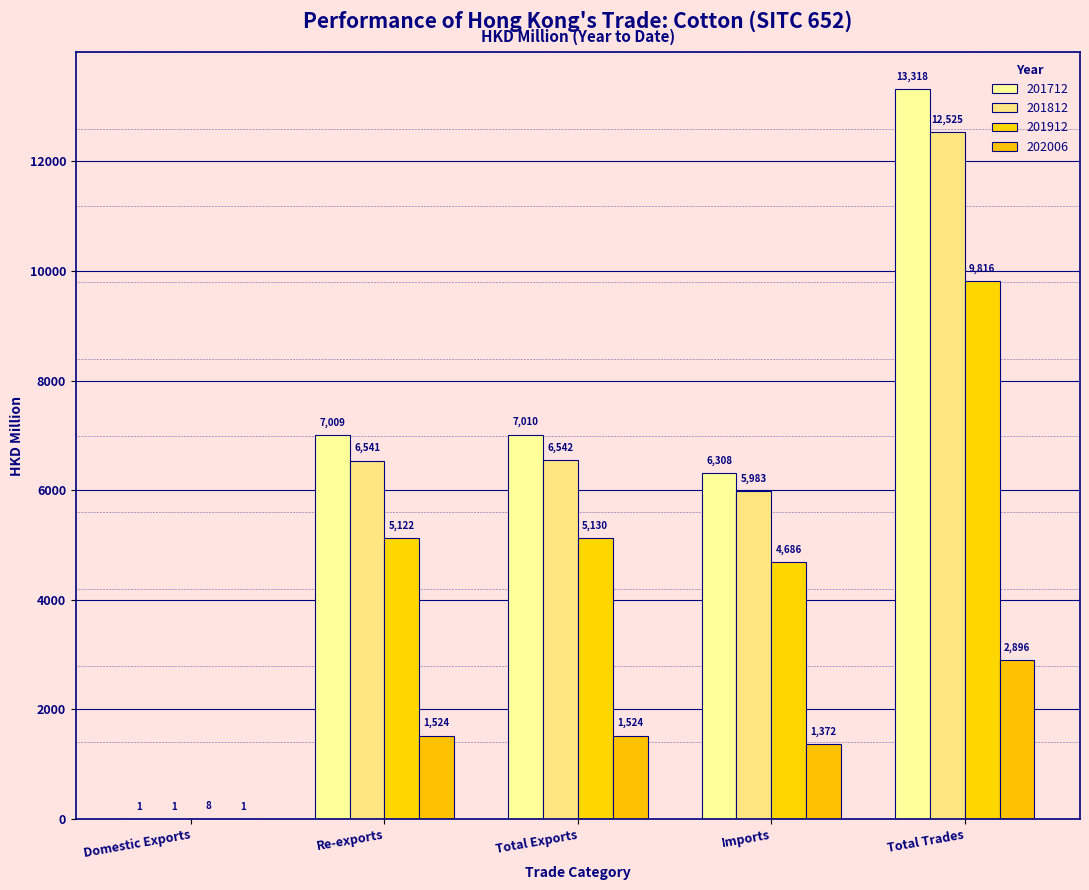

Where is 201712 nearest to the value 6659?

Re-exports